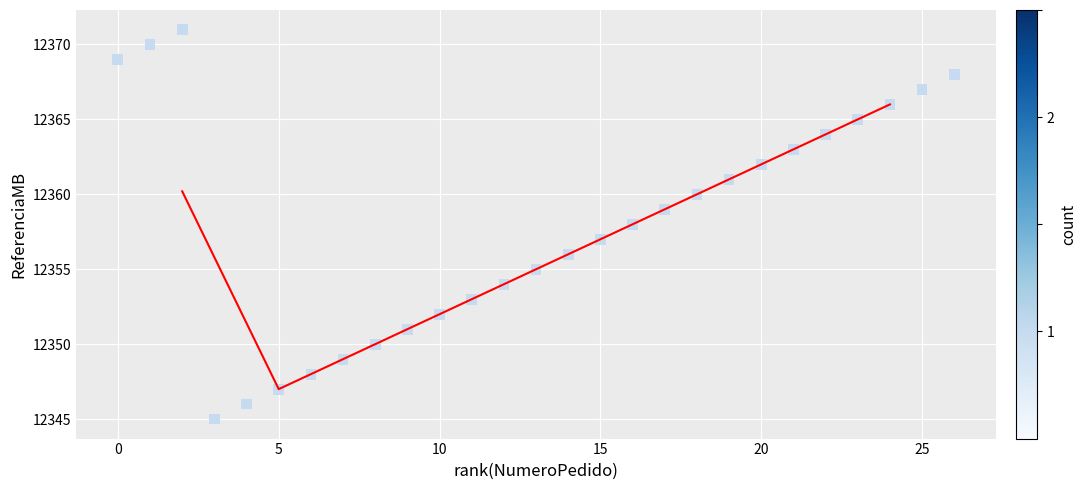

What is the range of X values (max minus min)?

26